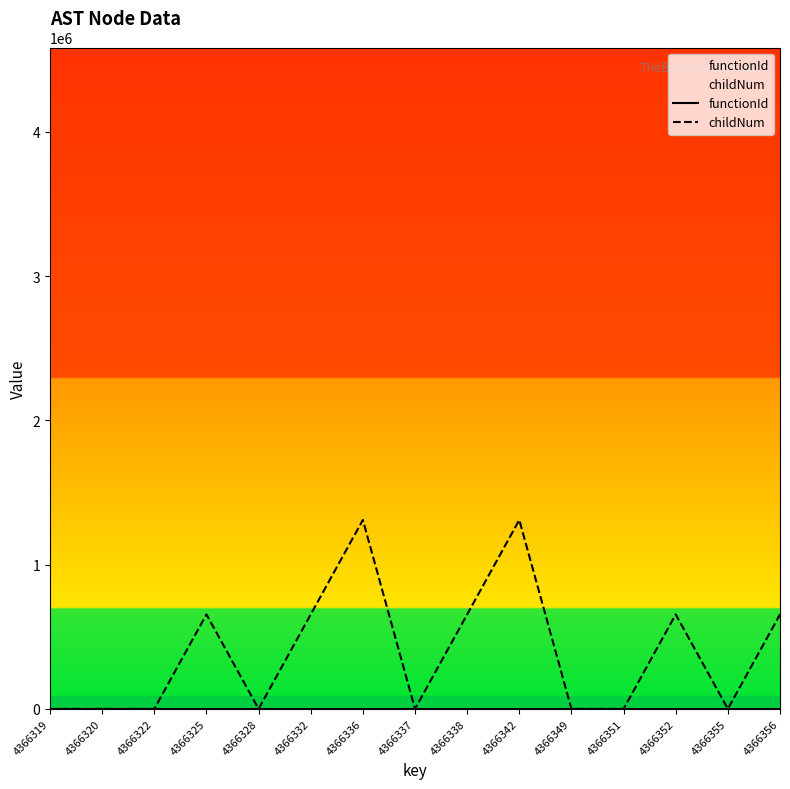

True or false: childNum has a value of 654947.7 at 4366352.

True